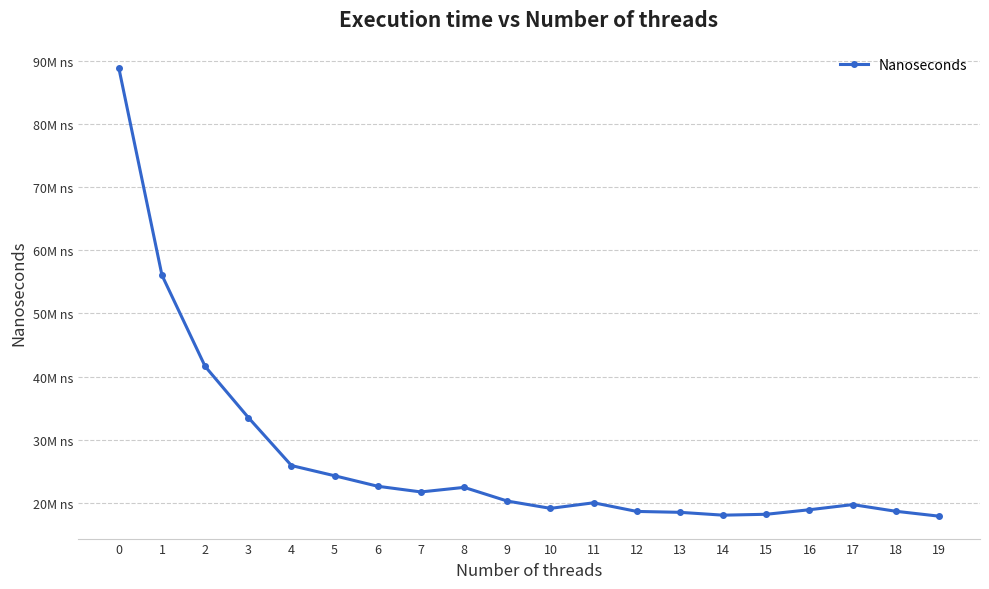

The chart shows a value of 24293391.8 at 5. True or false?

True